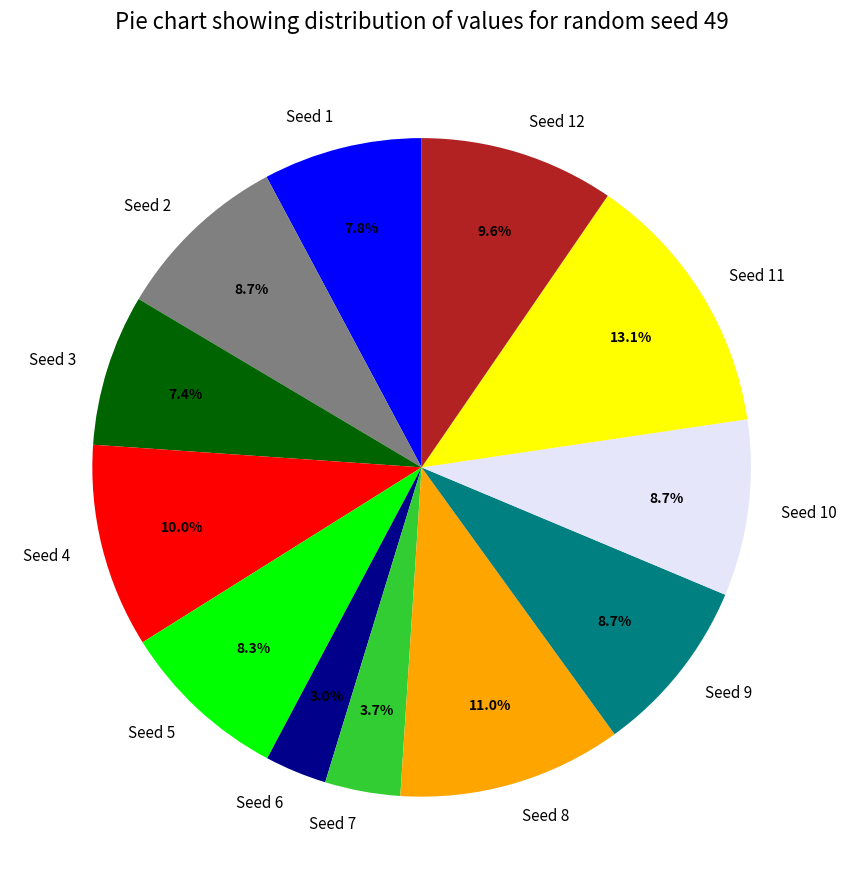

To the nearest percent, what portion does Seed 6 represent?

3%